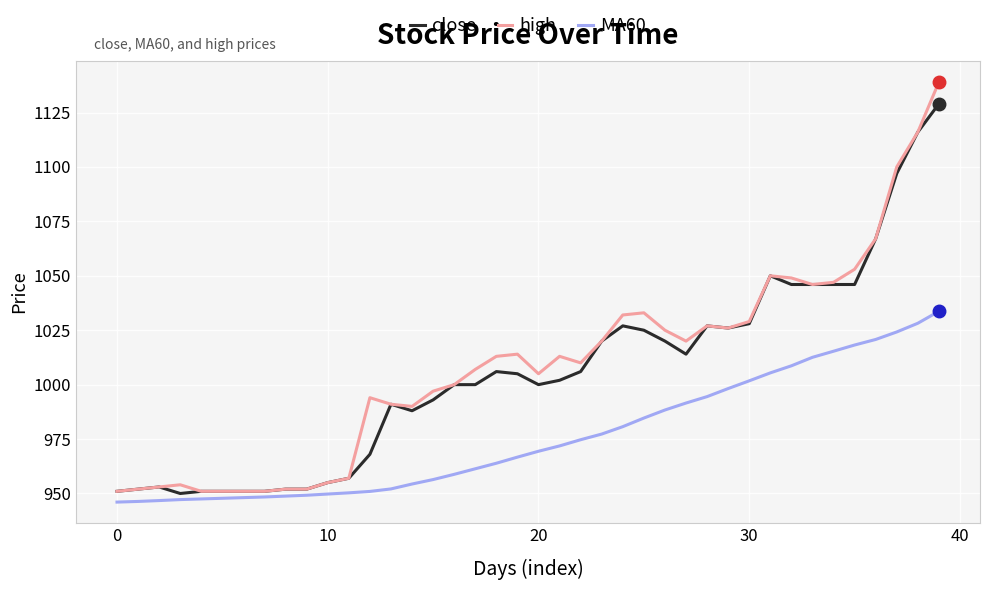

Which series has the widest spread of values?

high